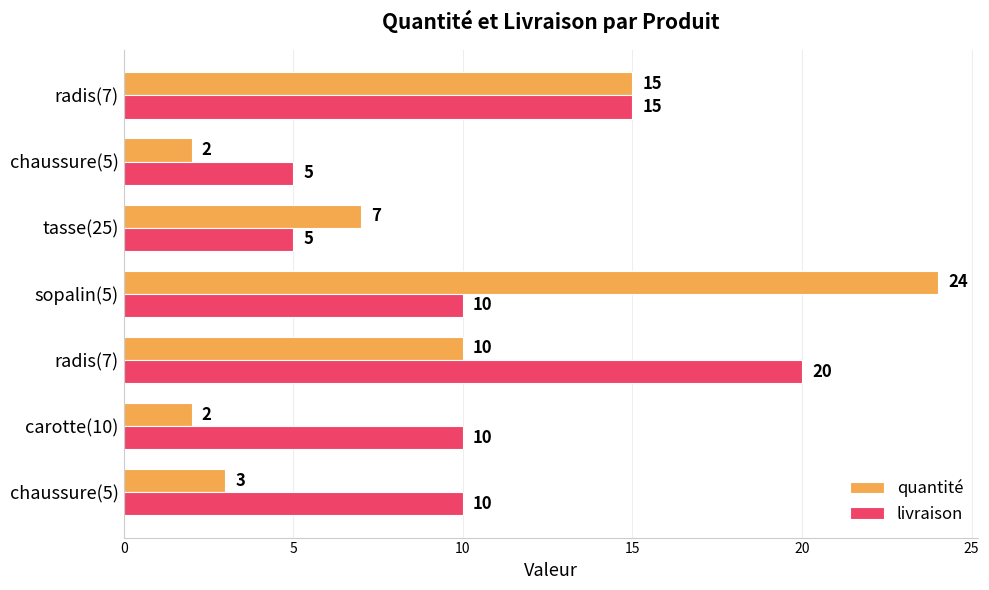

How many data points in quantité are less than 7?

3